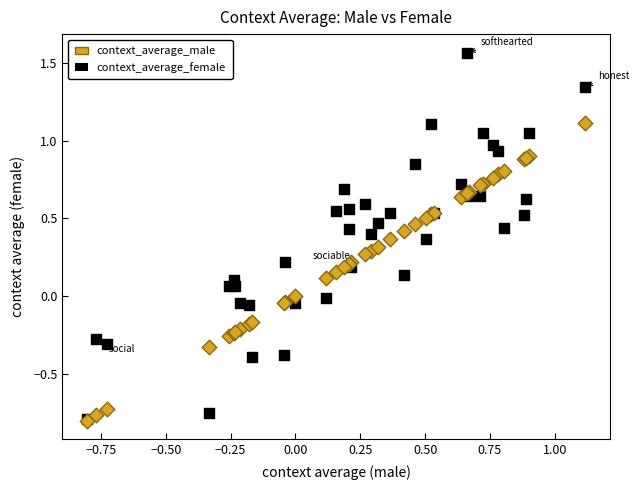

What are all the series names shown in the legend?

context_average_male, context_average_female